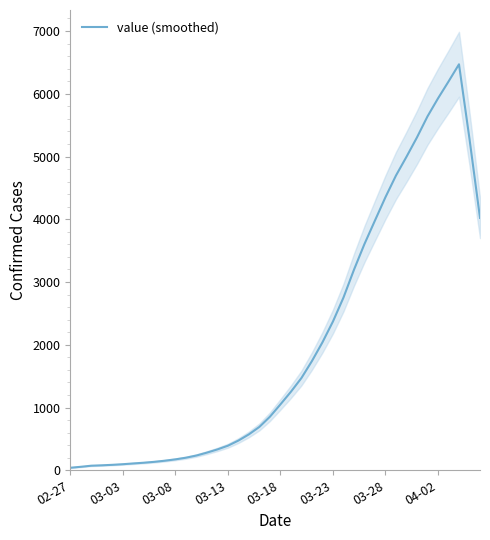

What is the smallest value displayed?

40.2